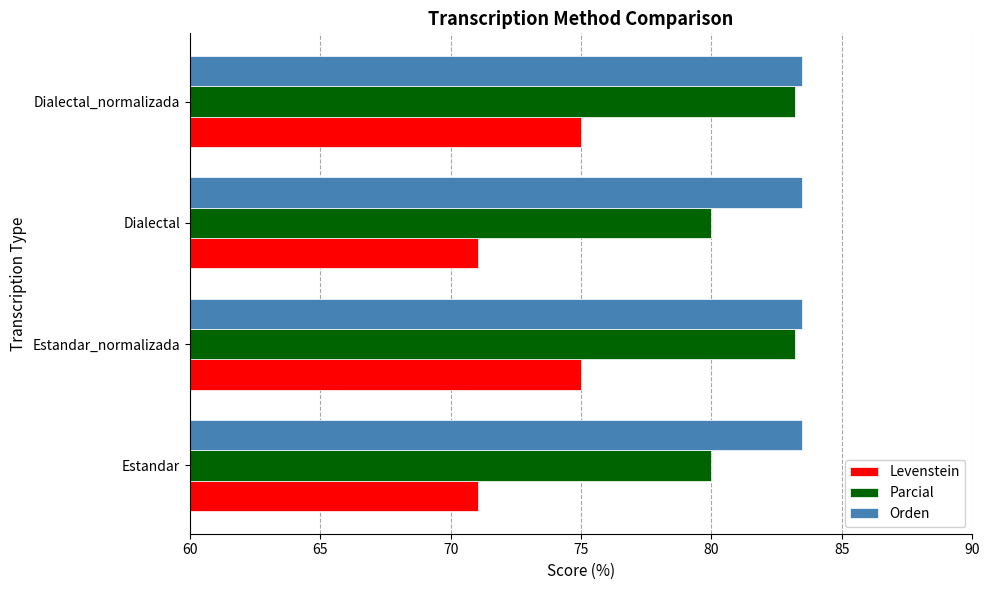

Which series has the largest total across all categories?

Orden